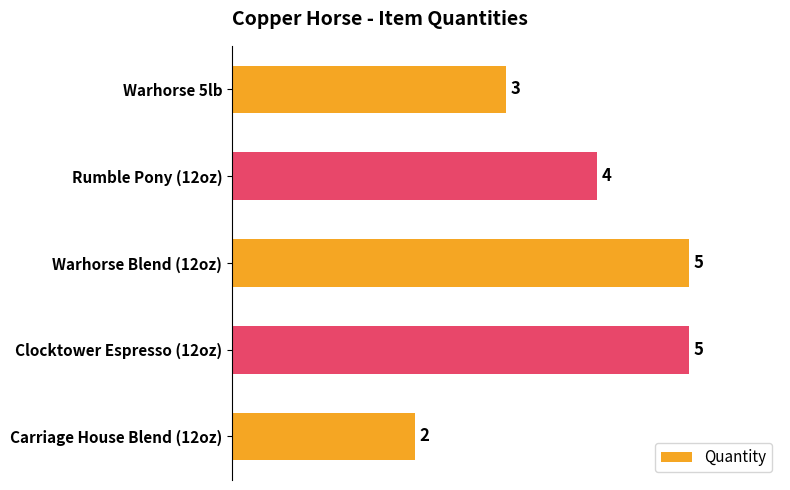

Is it true that the value at Rumble Pony (12oz) is 4?

True